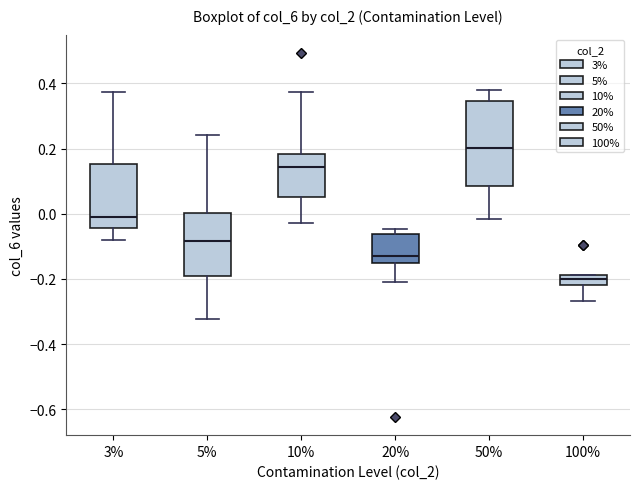

Where is the upper edge of the box at x = 20% on the y-axis? The values are not printed on the chart, so give them approximately, as read against the axis.

-0.06